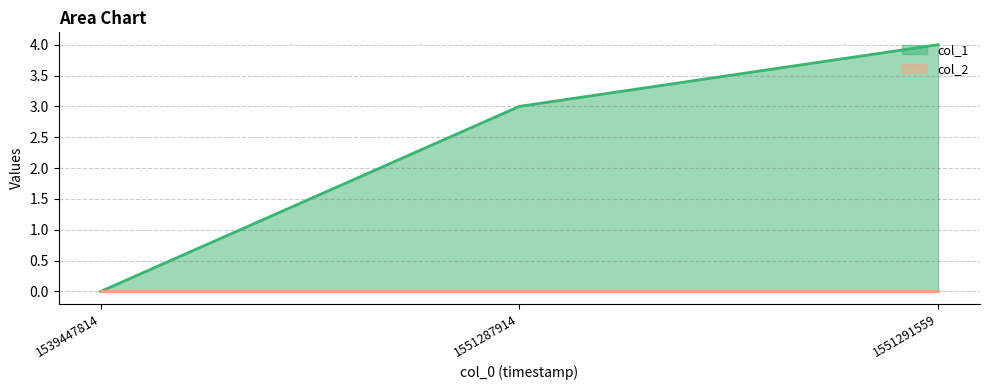

Count the values in the range 0 to 4.

3